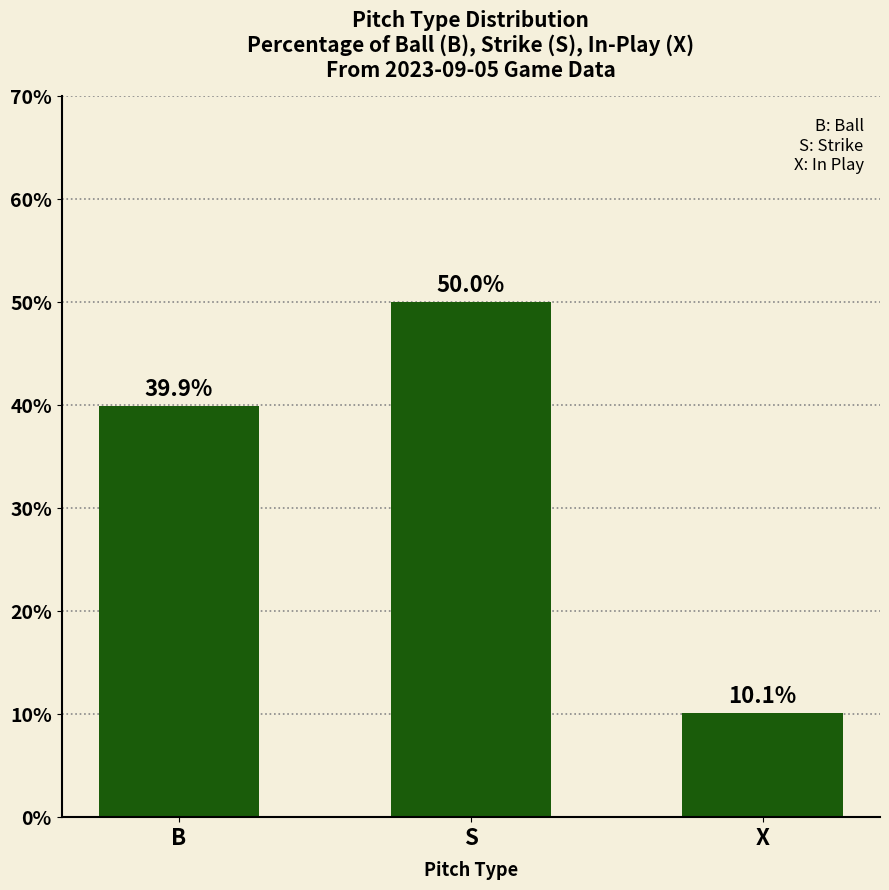

Reading right to left, list all the values displayed in this chart.

10.1	50.0	39.9